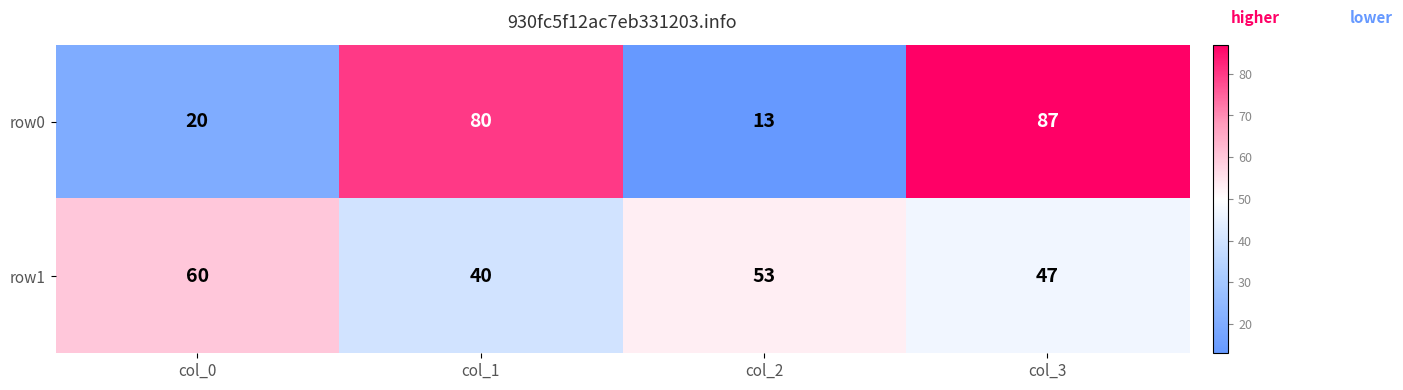

Where does the row1 series first go above 53?

col_0